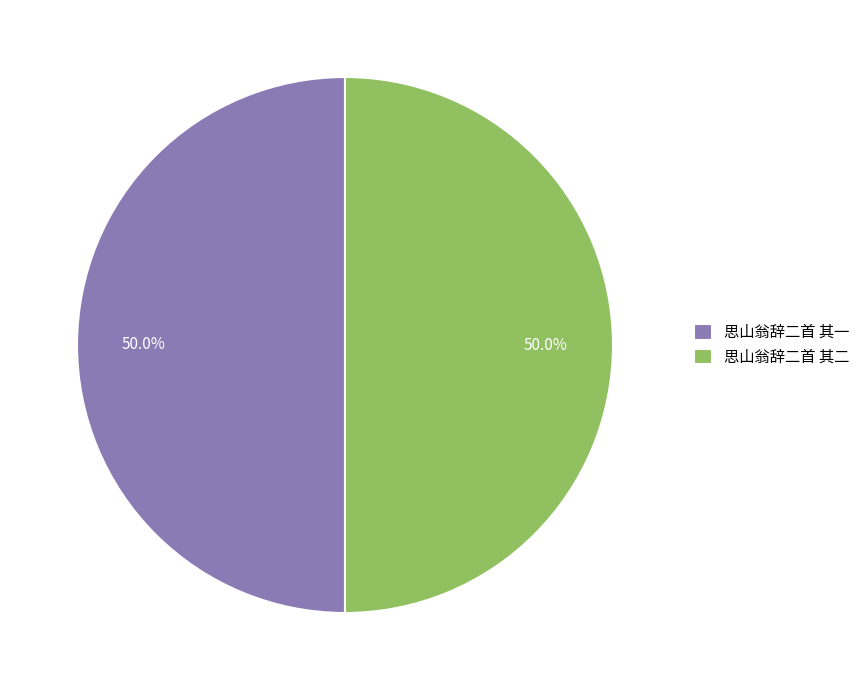

To the nearest percent, what percentage of the pie is 思山翁辞二首 其二?

50%